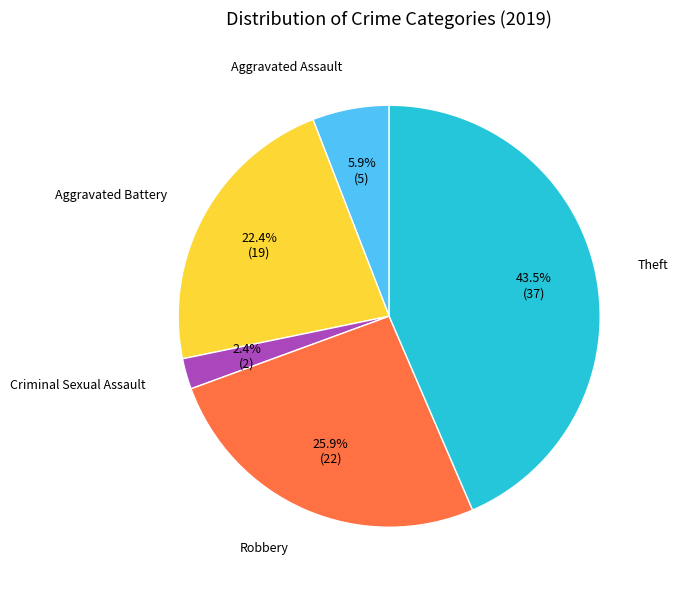

Is there a majority slice in this chart?

No